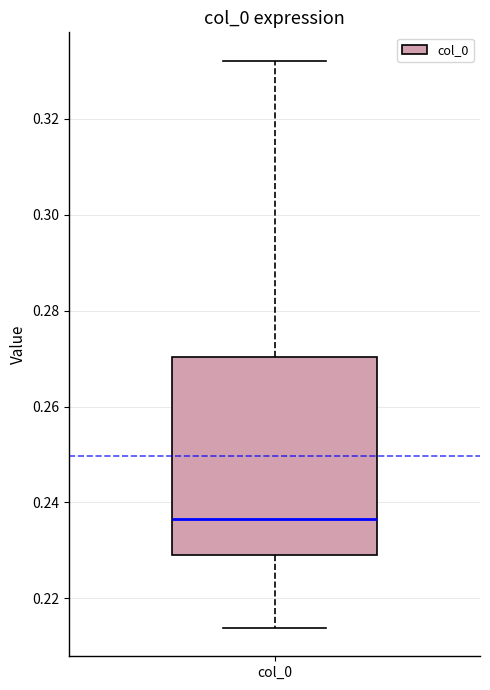

Read this box plot against the y-axis: the position of the median line, the range covered by the box, and the ends of both whiskers. The values are not printed on the chart, so give them approximately, as read against the axis.

median 0.236, box 0.230 to 0.270, whiskers 0.214 to 0.332